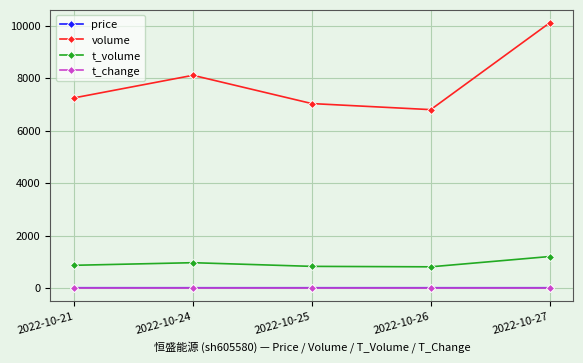

What is the difference between the second highest and second lowest values in the volume series?

1077.0